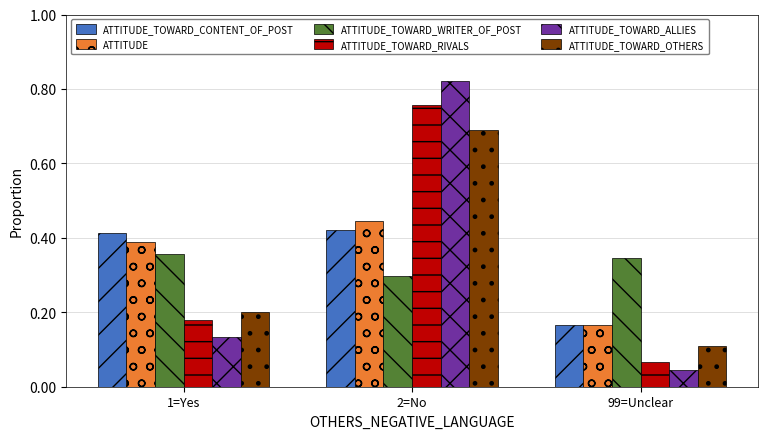

At how many categories does at least one series exceed 0?

3